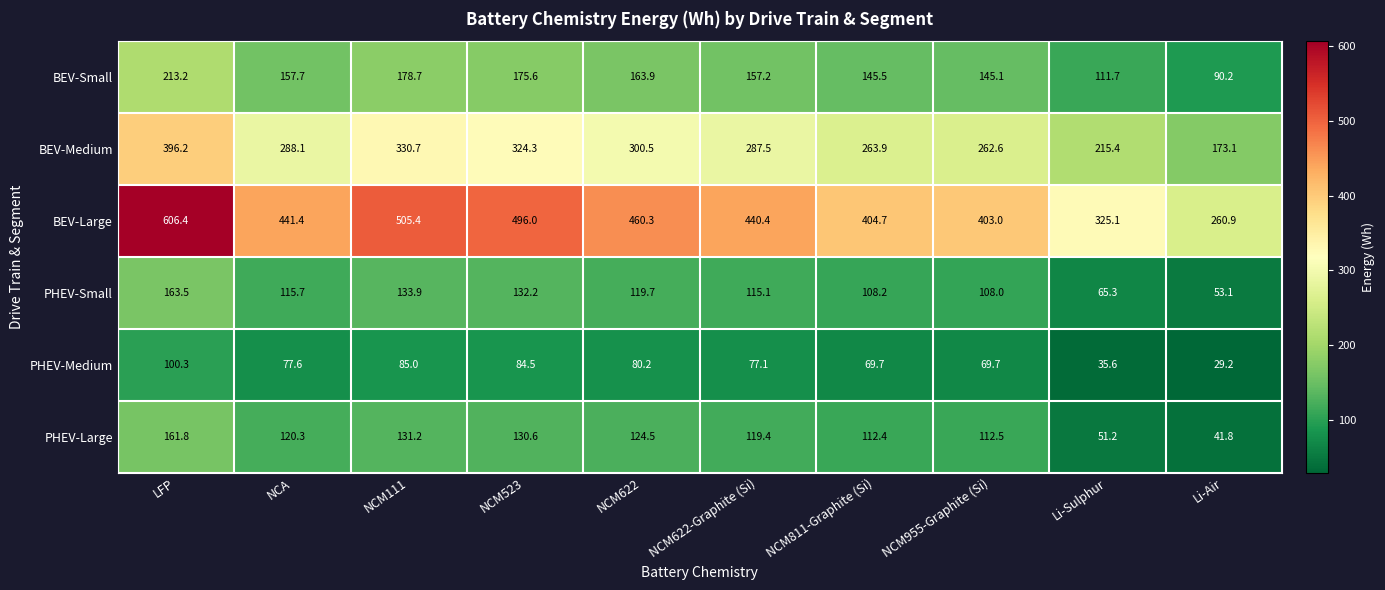

Between LFP and Li-Sulphur, which series saw the biggest shift?

BEV-Large